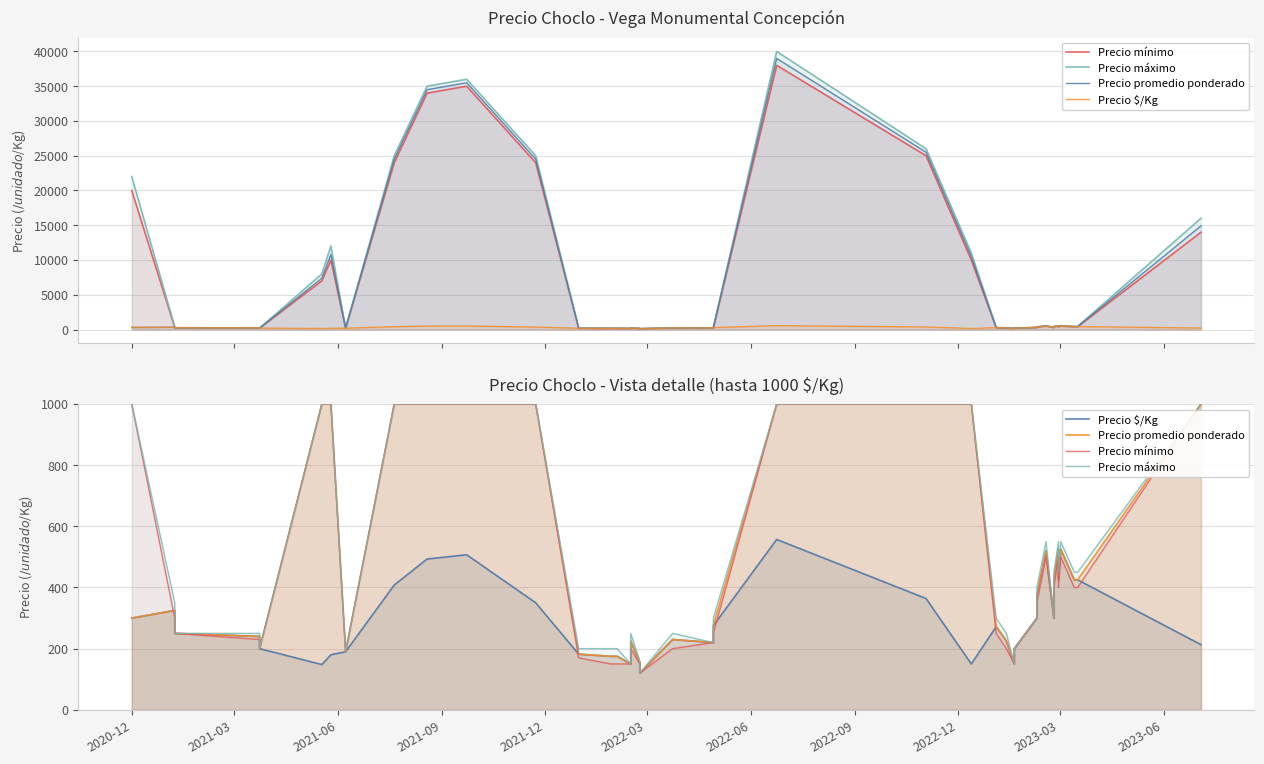

How many interior local valleys does the Precio máximo series have?

8